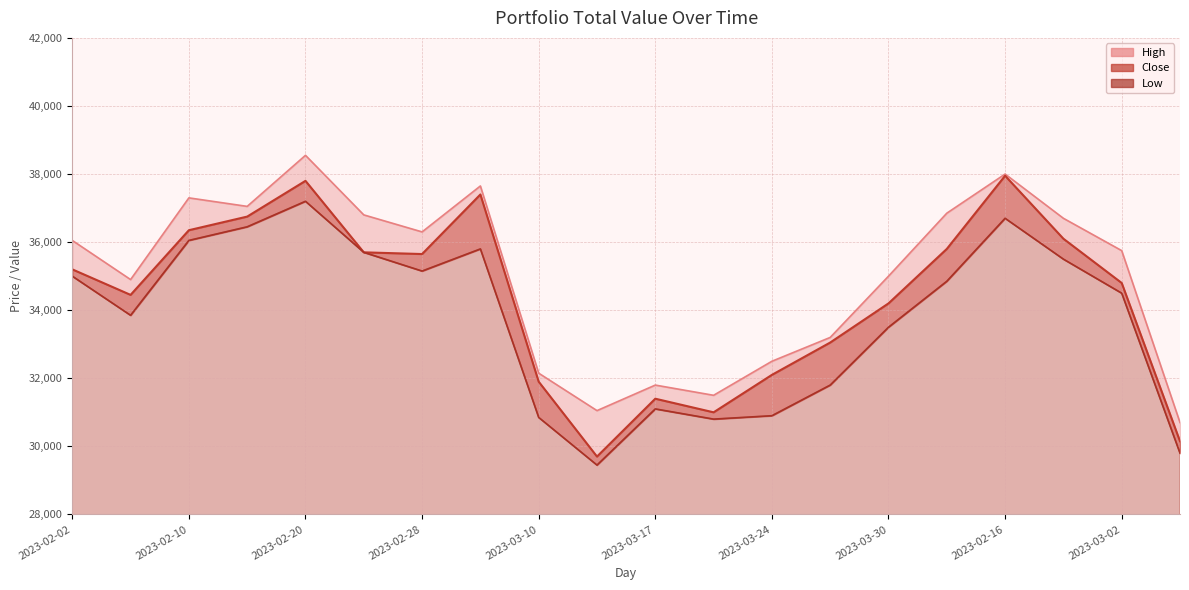

What is the maximum value for High?

38550